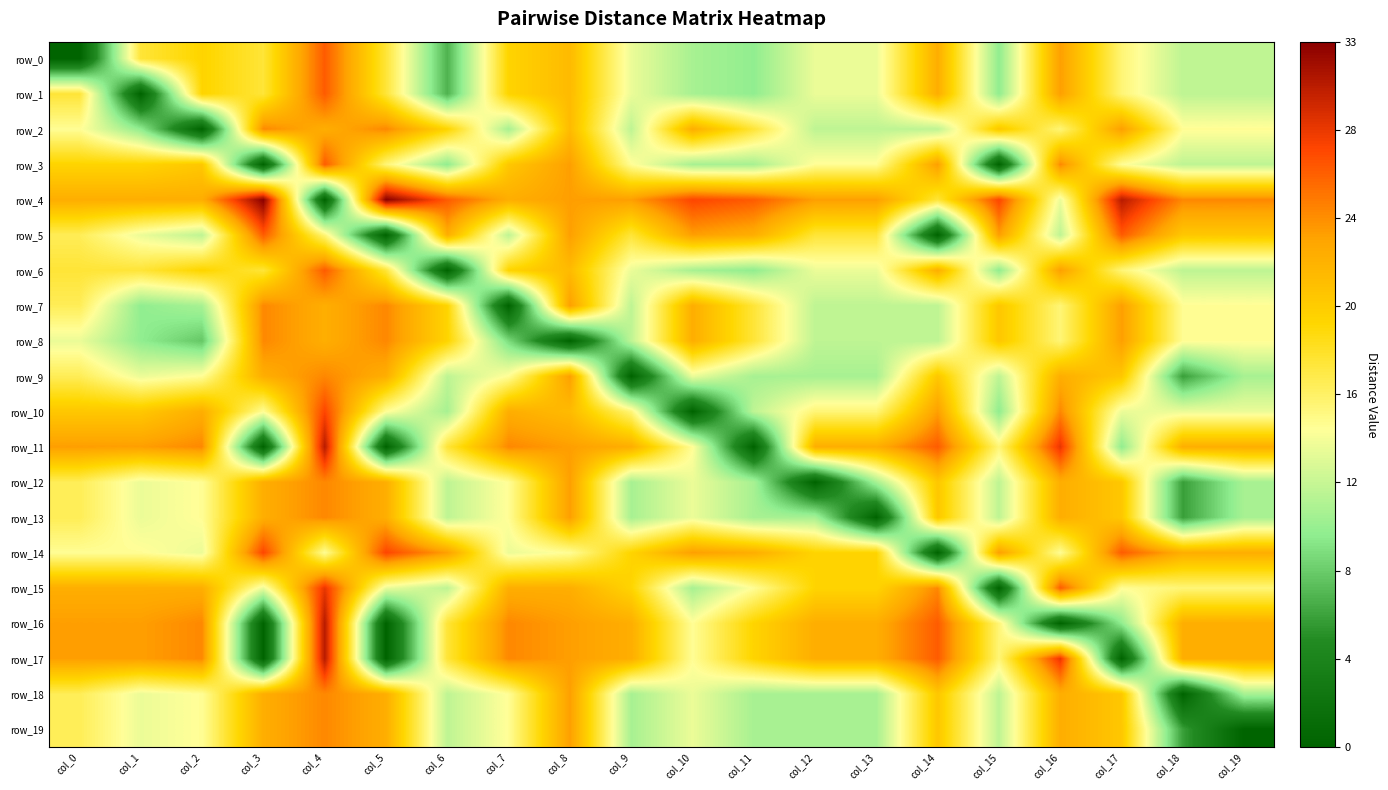

List the series in order of their peak value, highest first.

row_4, row_11, row_16, row_17, row_15, row_10, row_14, row_0, row_1, row_3, row_5, row_6, row_2, row_7, row_8, row_9, row_12, row_13, row_18, row_19